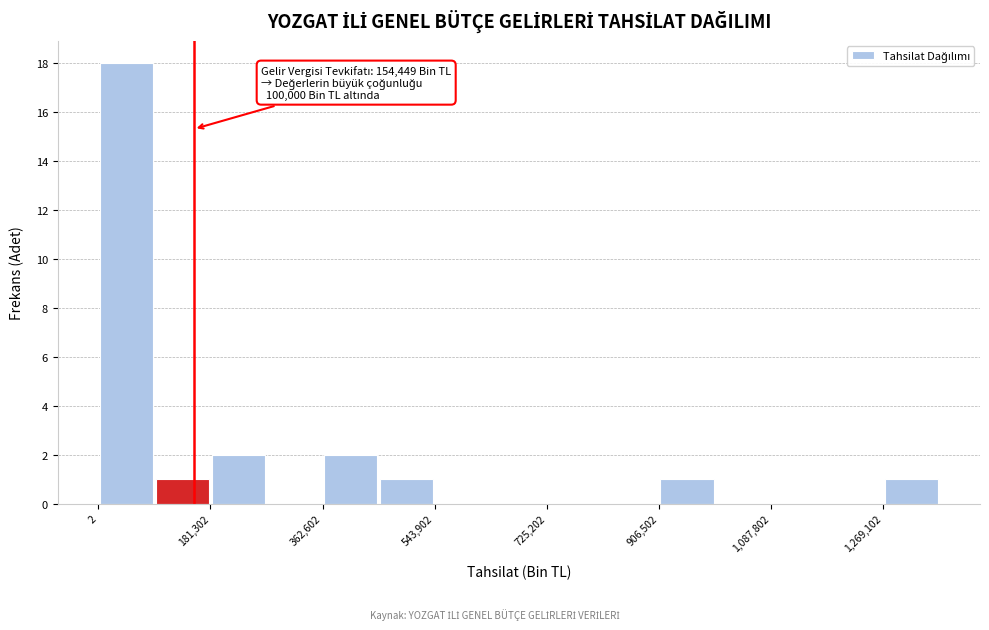

Which range on the x-axis has the tallest bar?

0 to 100000